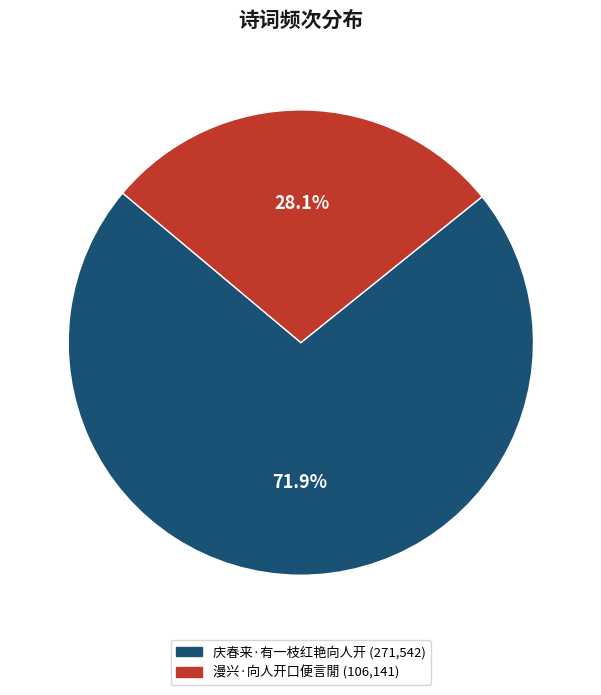

How much of the chart is everything except 漫兴·向人开口便言閒?

71.9%